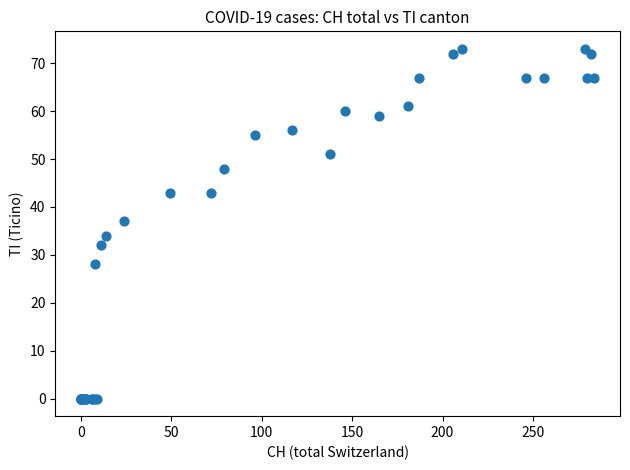

What Y value in the scatter plot is closest to 36?

37